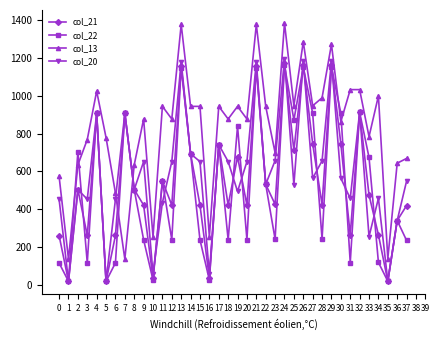

What is the spread (max minus min) of values at 34?

878.4